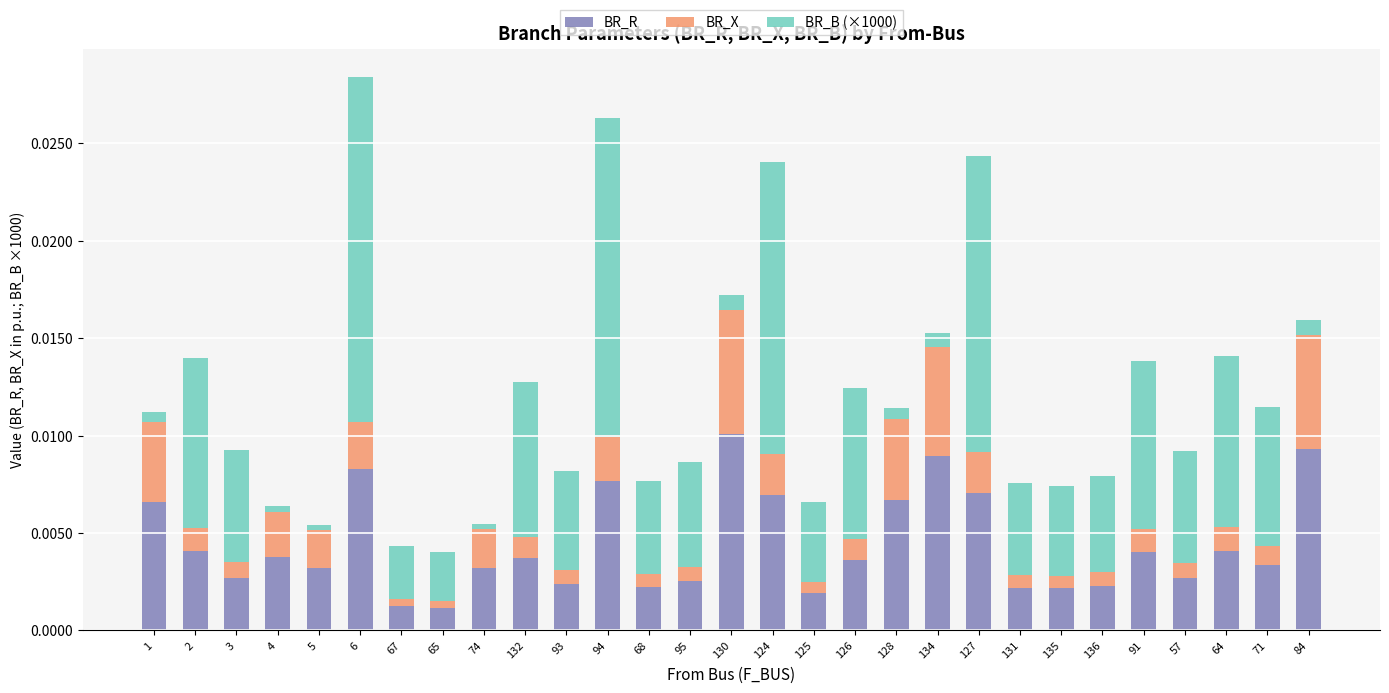

Which category has the highest value in the BR_R series?

130